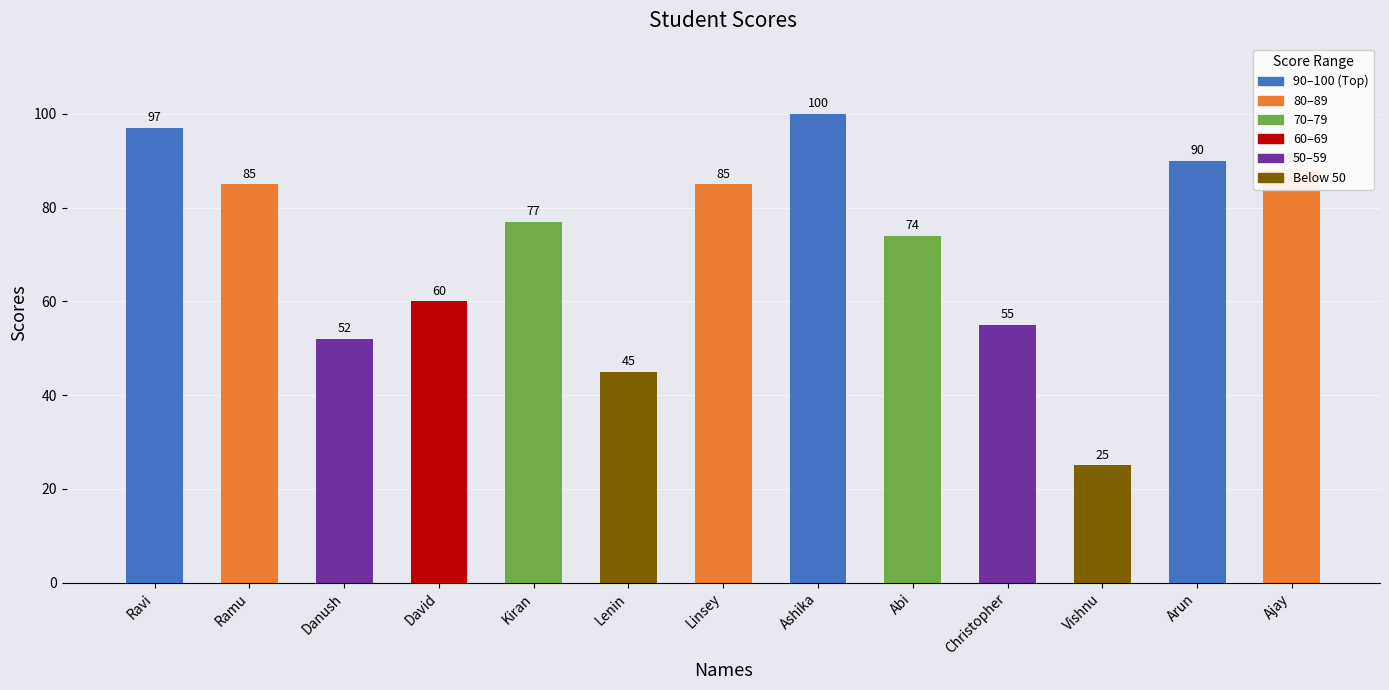

Are the bars horizontal?

No